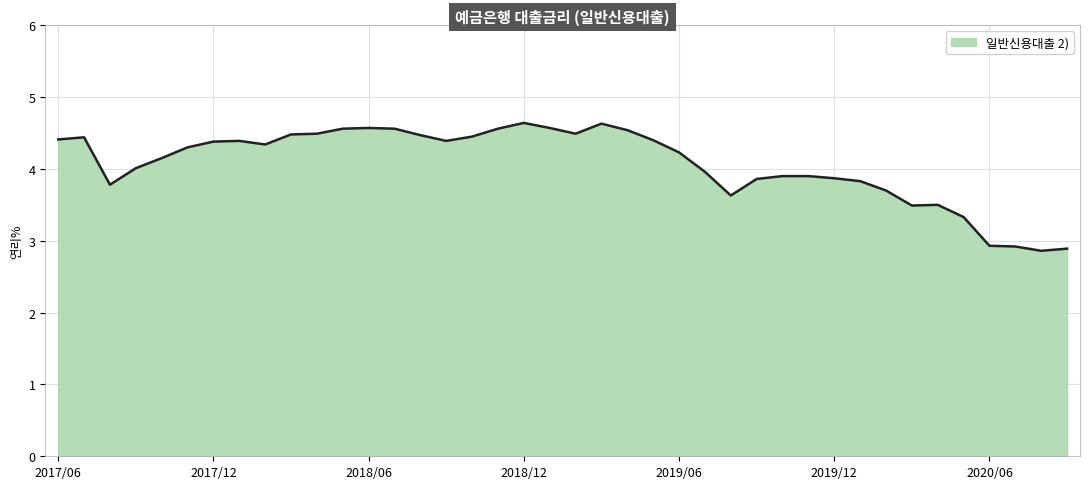

What is the maximum value shown in the chart?

4.6